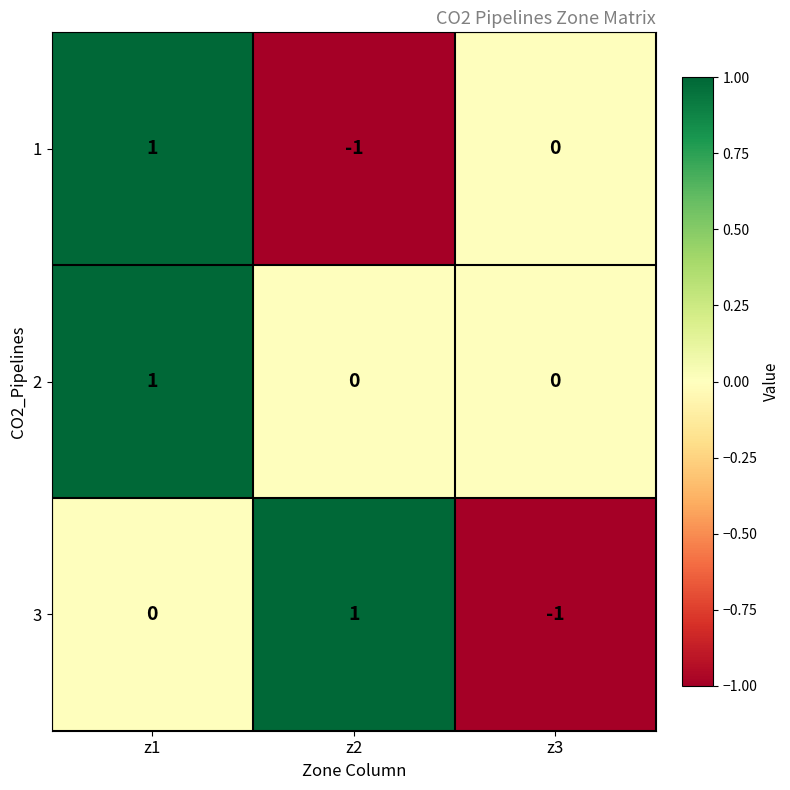

Which category has the highest value in the 1 series?

z1